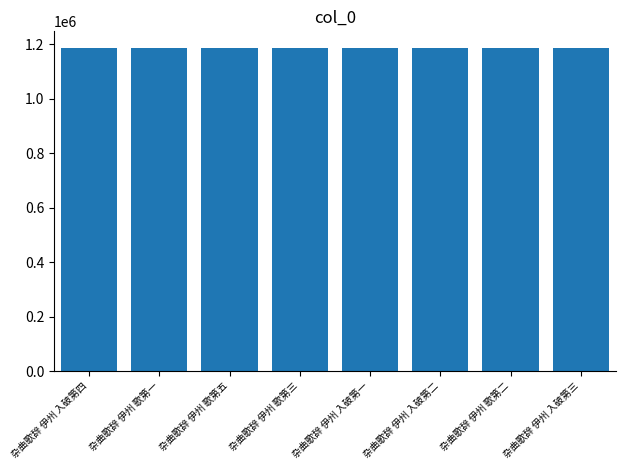

What is the ratio of the value at 杂曲歌辞 伊州 歌第五 to the value at 杂曲歌辞 伊州 歌第二?

1.0